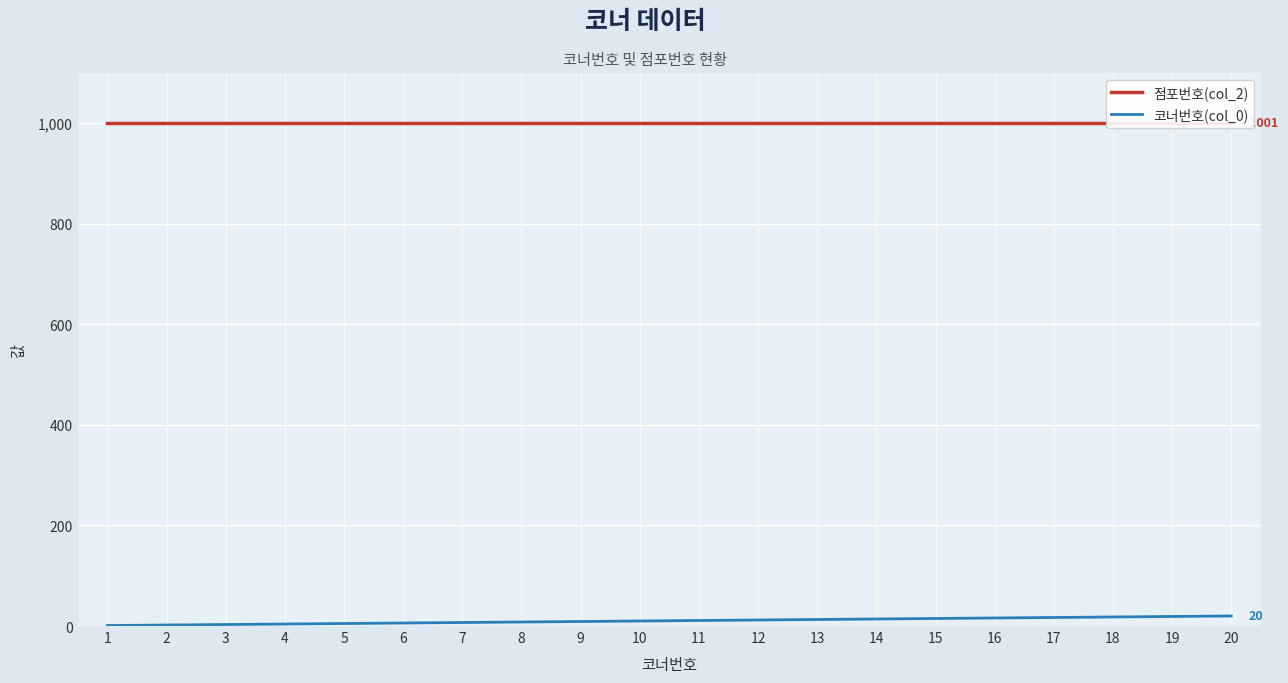

How many series are shown in this chart?

2